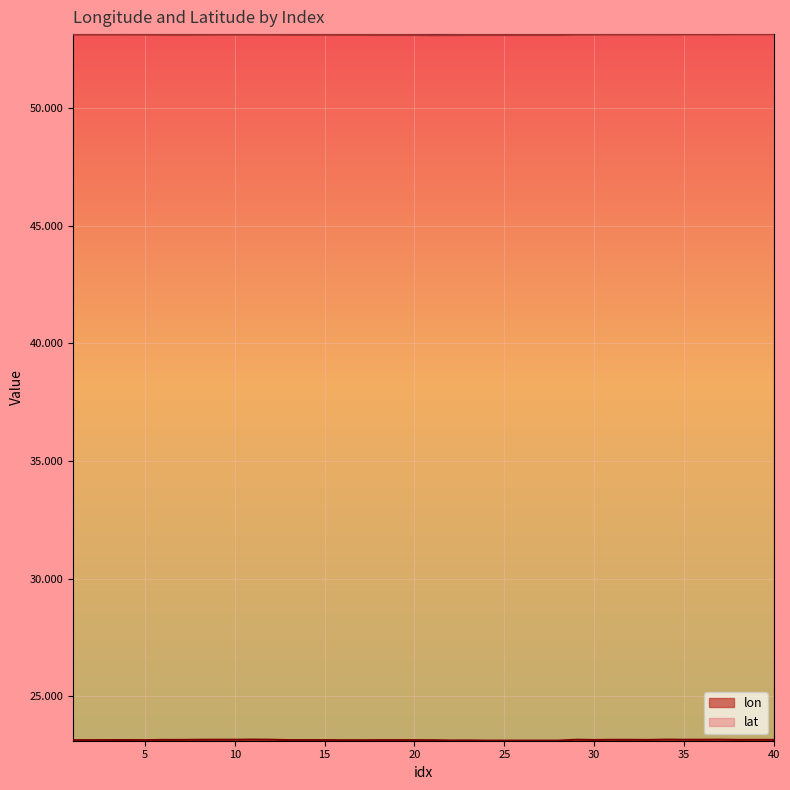

At which label is lon closest to 23?

24